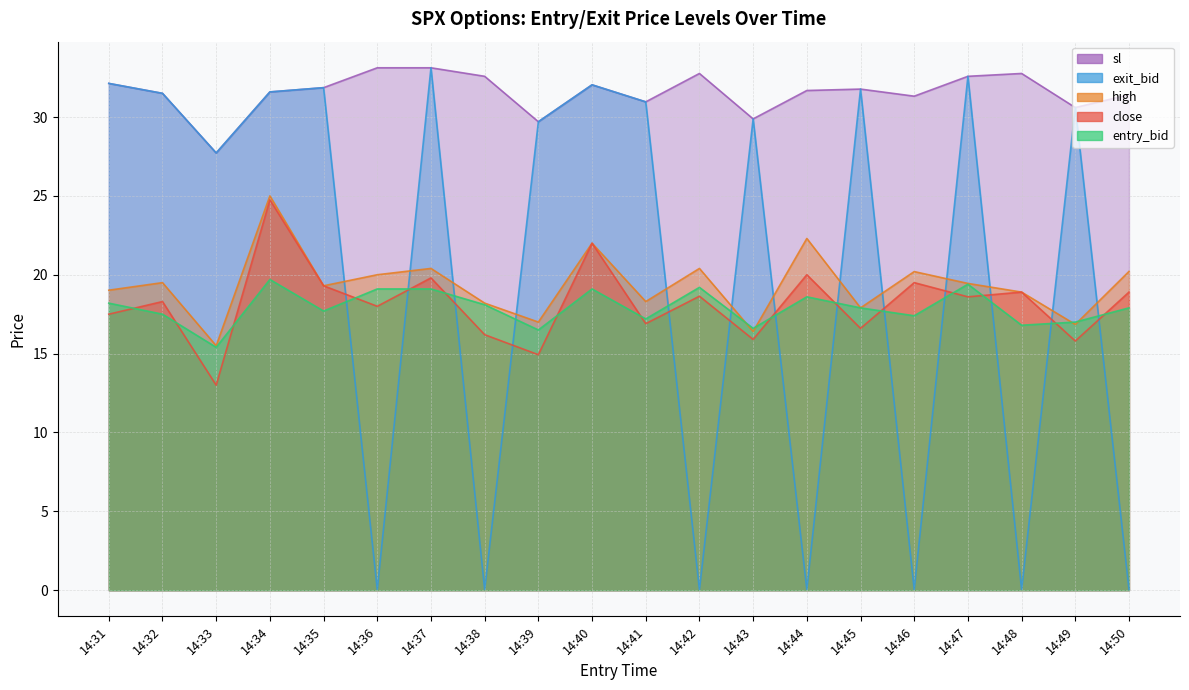

What is the value of the close point at the 12th from the left?

18.6